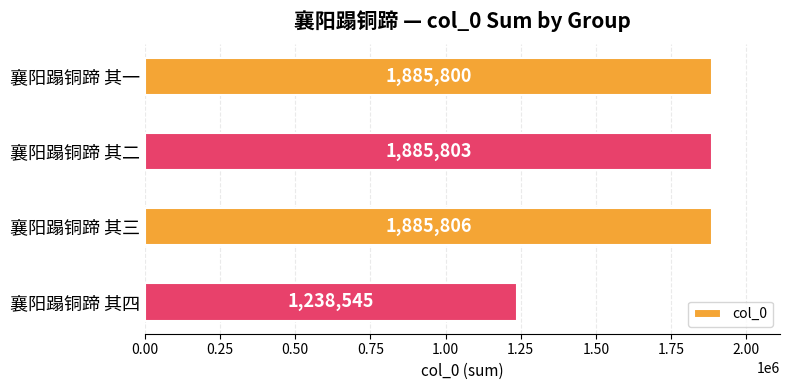

The chart shows a value of 600112 at 襄阳蹋铜蹄 其三. True or false?

False